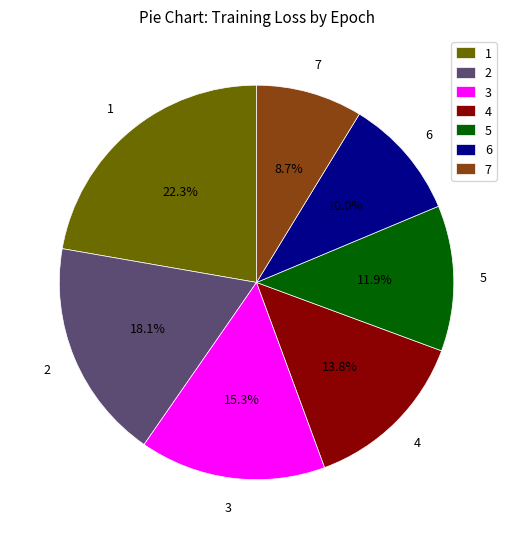

True or false: 6 accounts for 1% of the total.

False